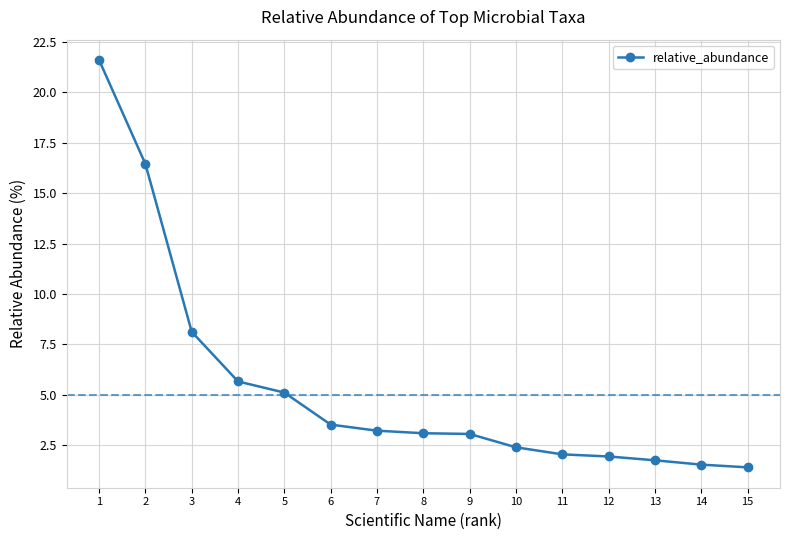

The value at 9 is 3.1. True or false?

True